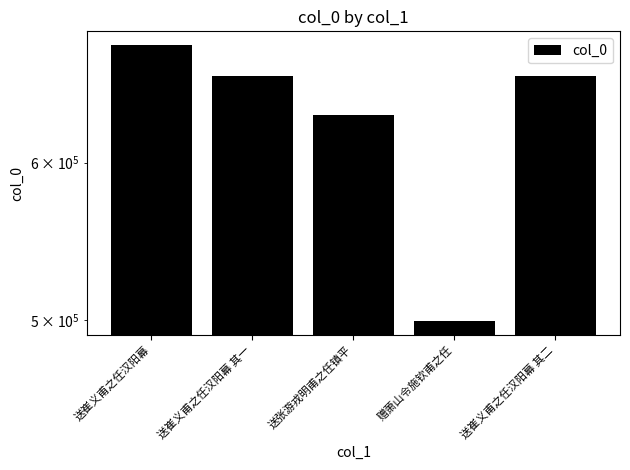

Between 送崔义甫之任汉阳幕 其一 and 送张游戎明甫之任镇平, which is larger?

送崔义甫之任汉阳幕 其一